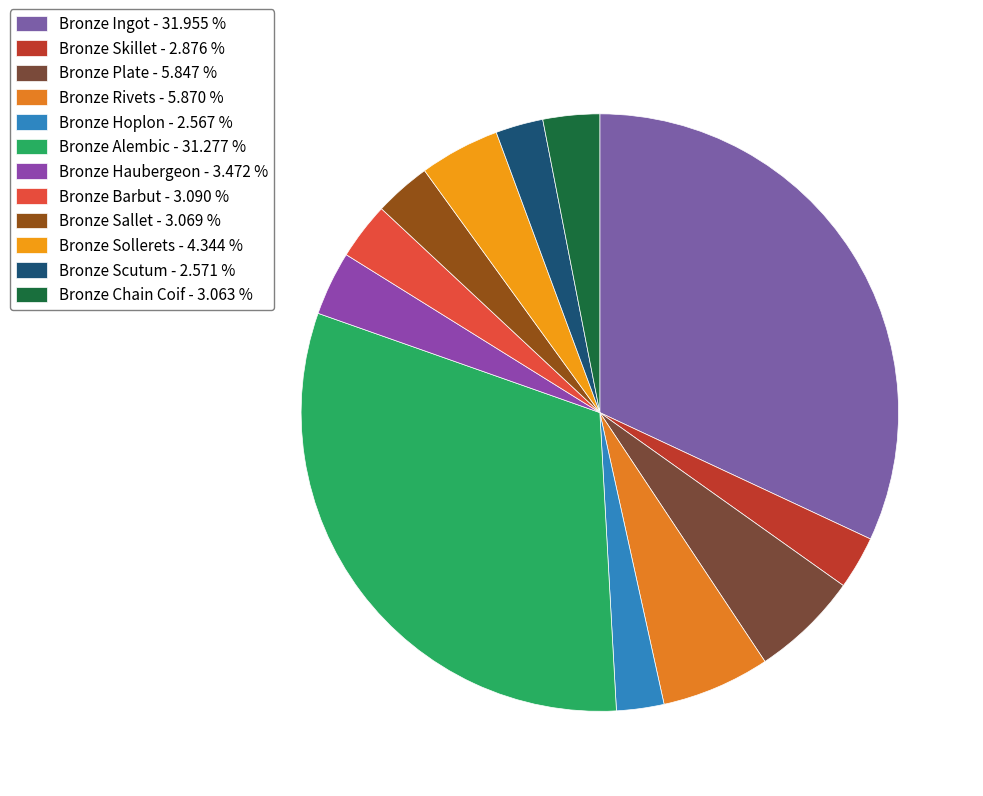

How many segments does this pie chart have?

12